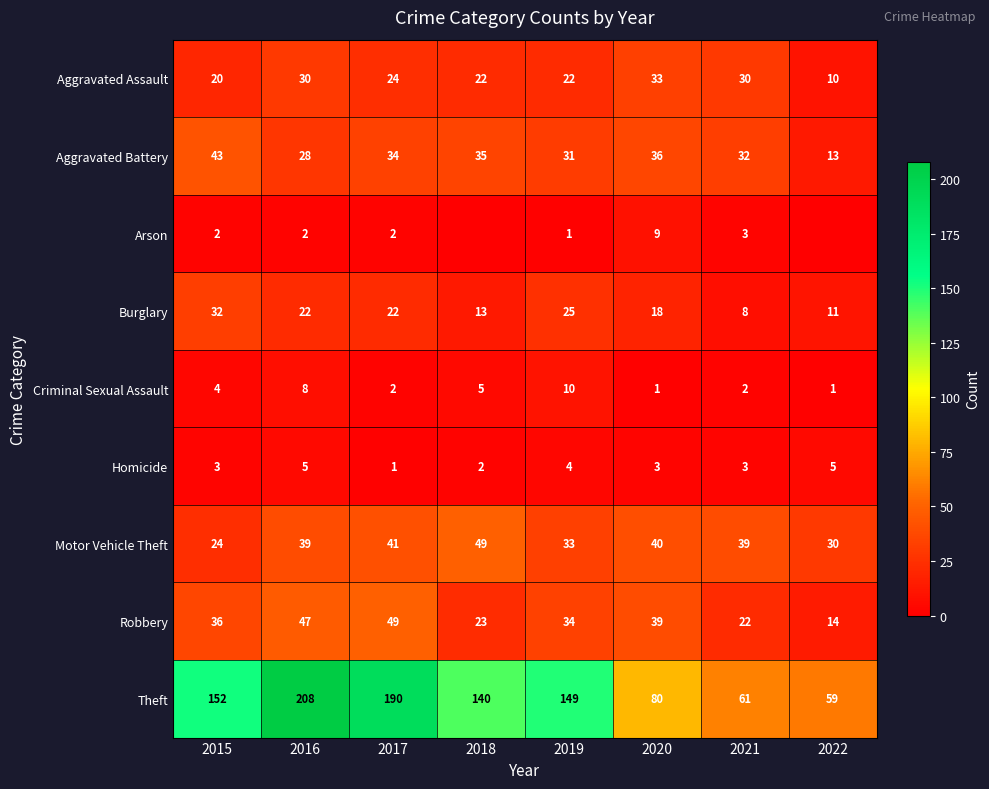

What is the average value of the Aggravated Battery series?

32